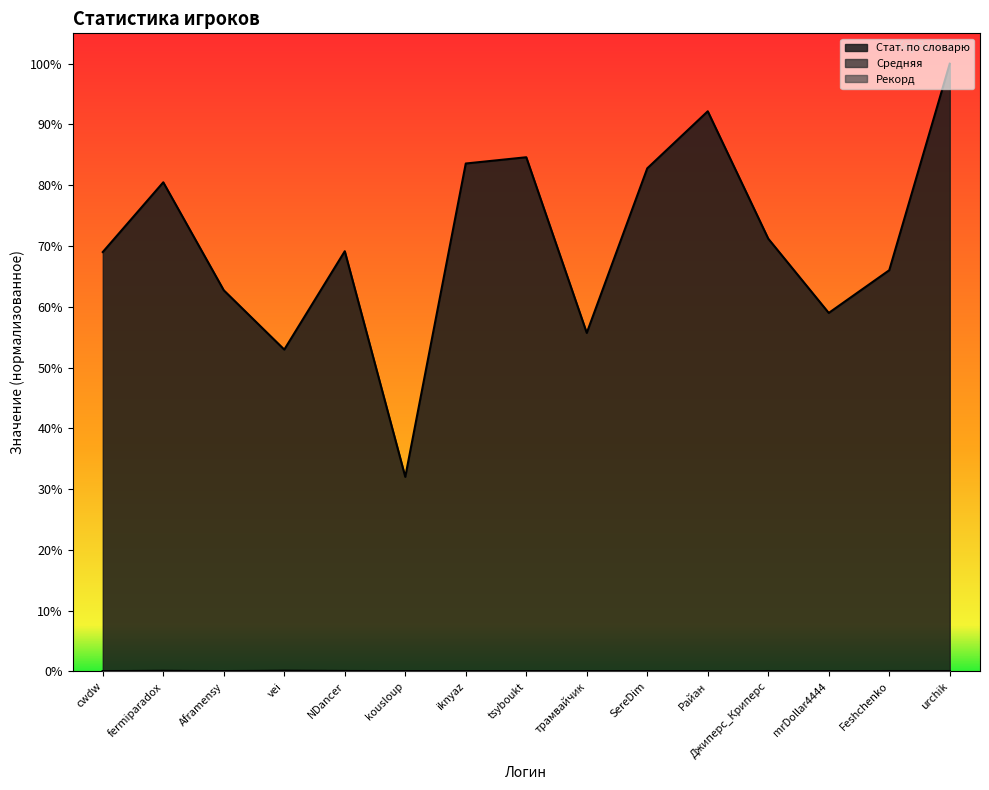

What is the sum of the Стат. по словарю values at mrDollar4444 and NDancer?

1.3